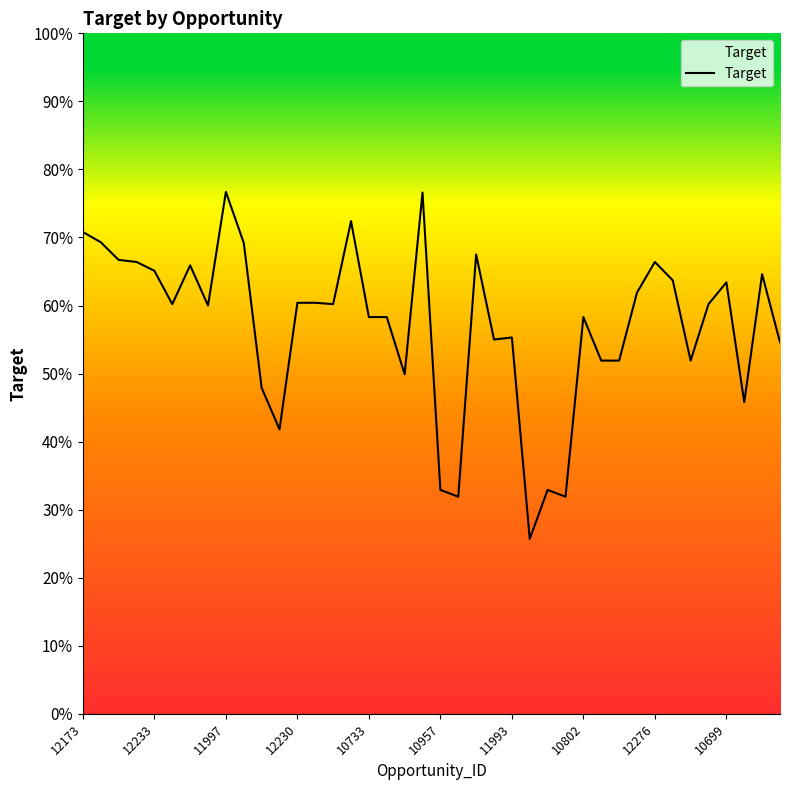

Does the chart display data point markers on the line(s)?

No